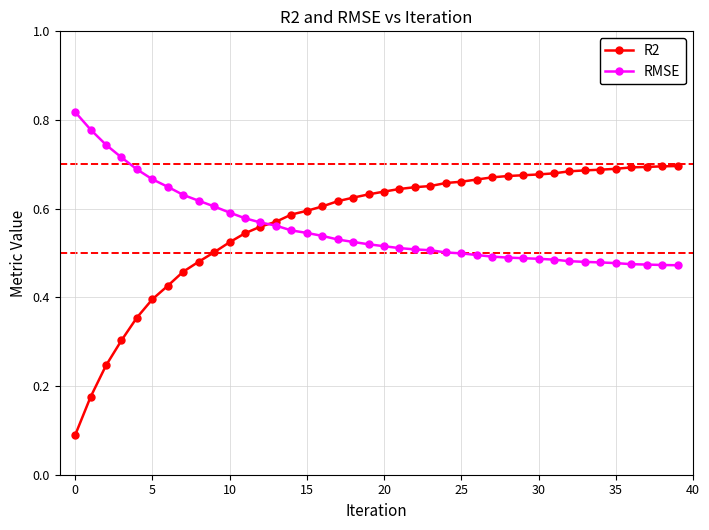

True or false: RMSE and R2 intersect in this chart.

True